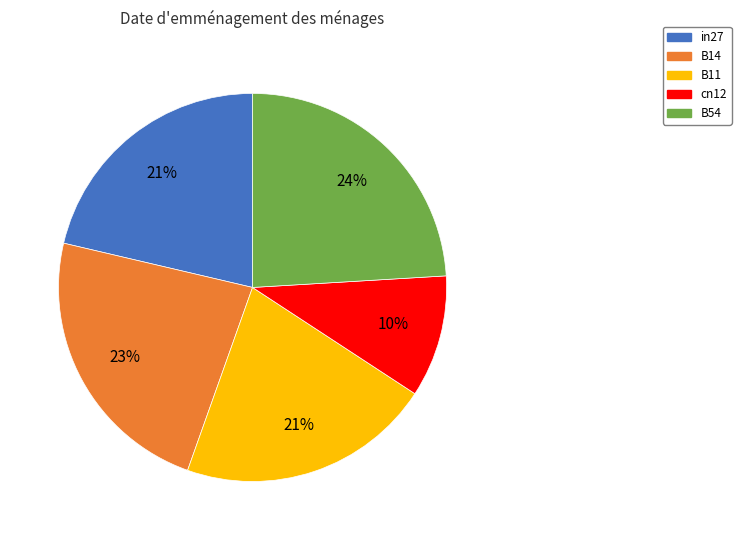

Count the number of slices in the pie.

5